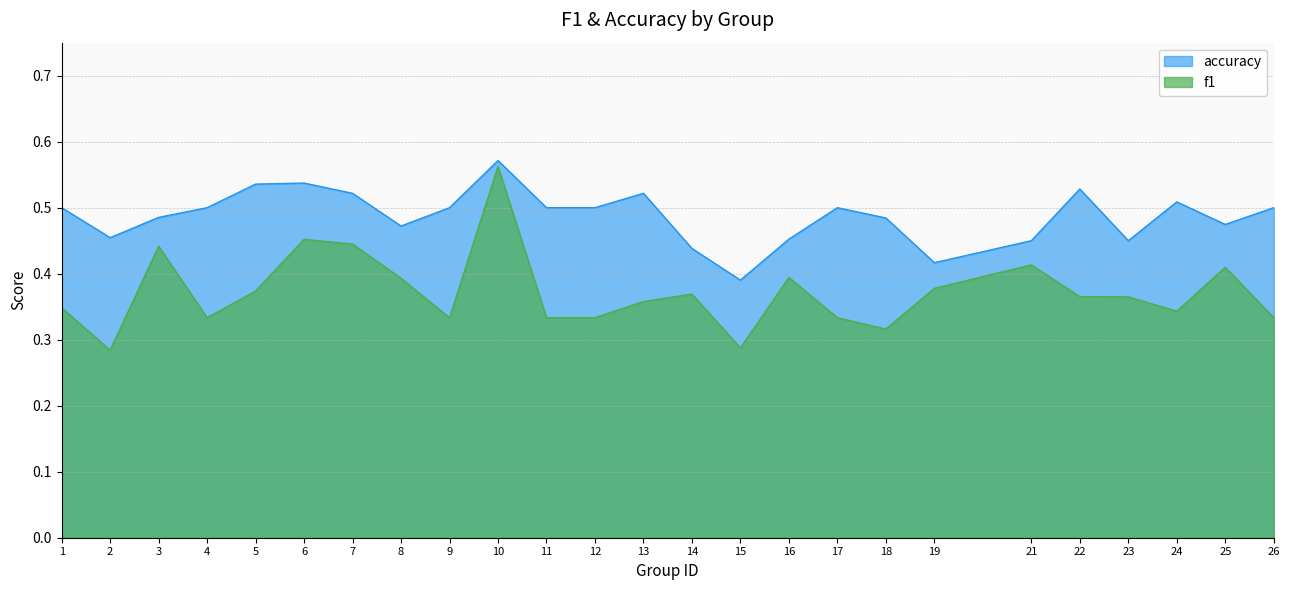

At which category is the sum across all series the highest?

10